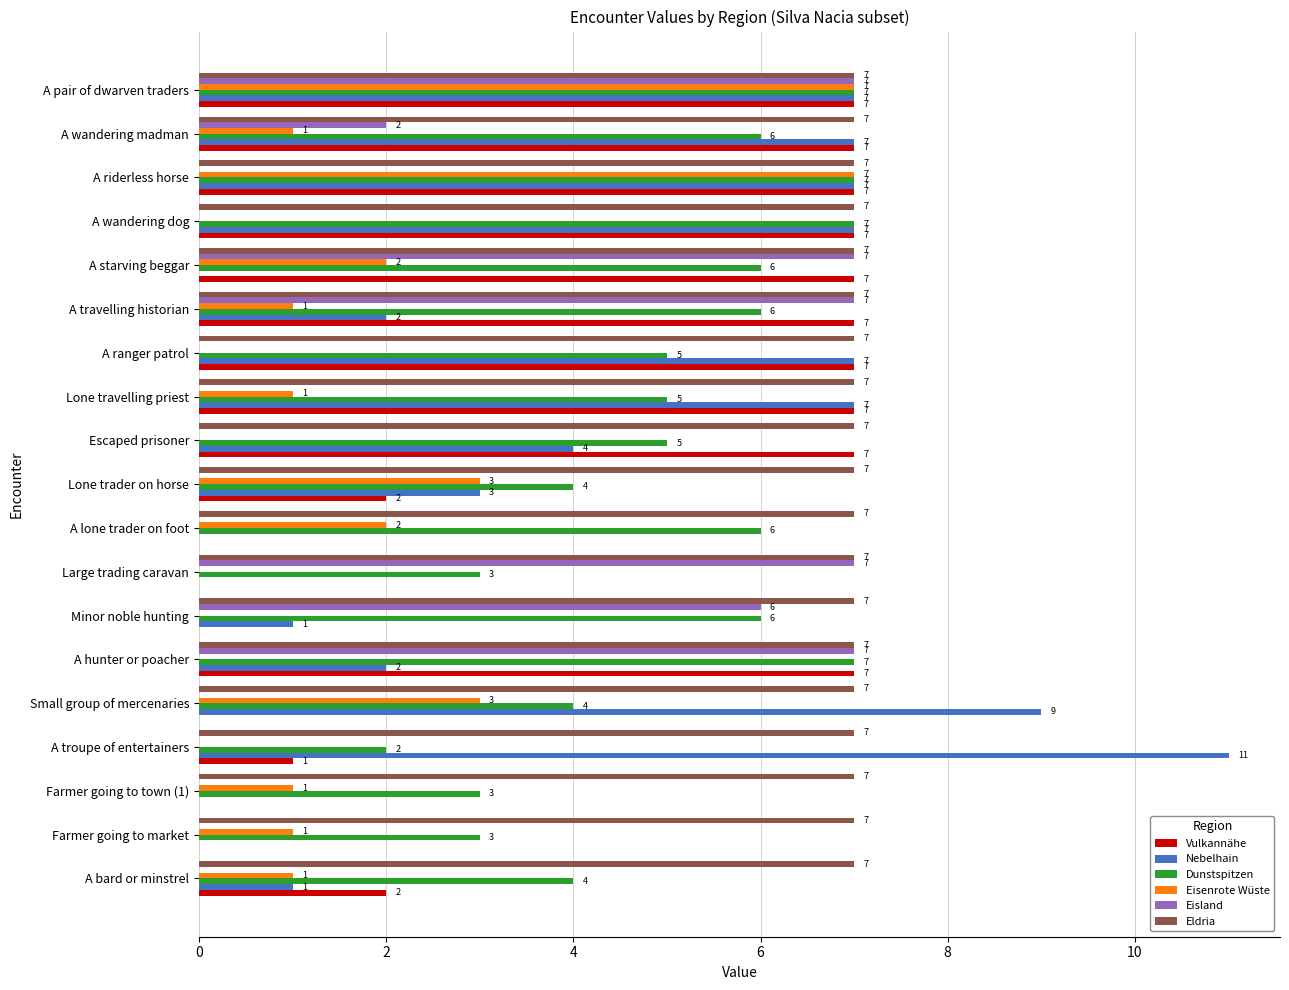

Which category has the highest value across all series?

A troupe of entertainers